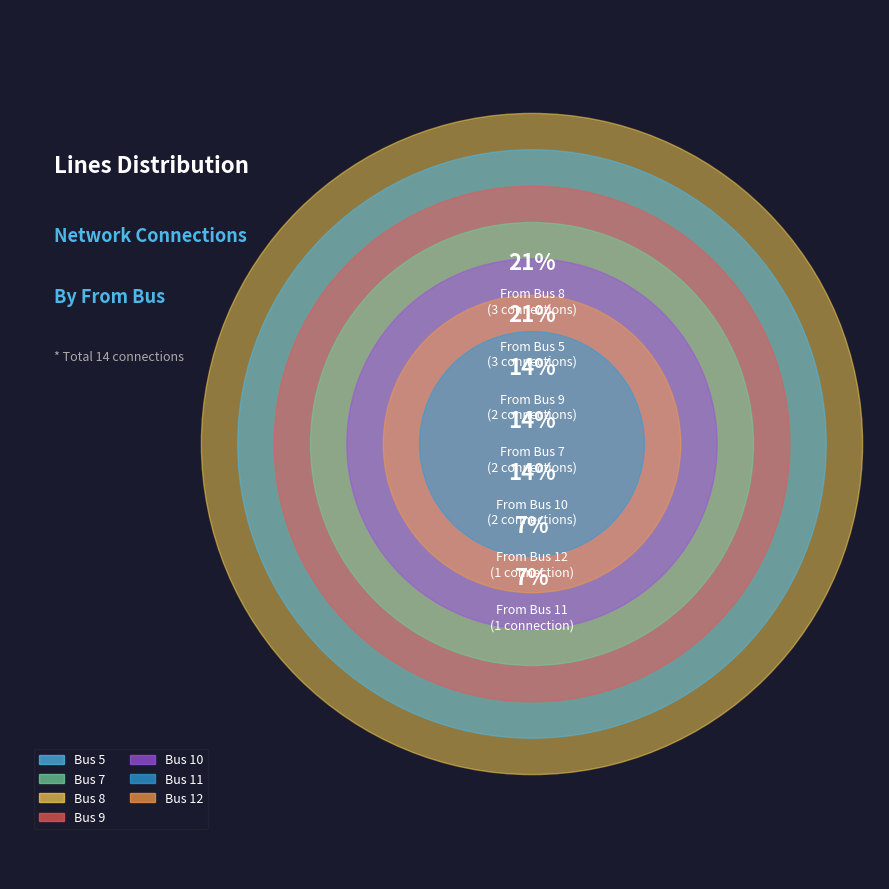

Which category has the biggest portion of the pie?

5